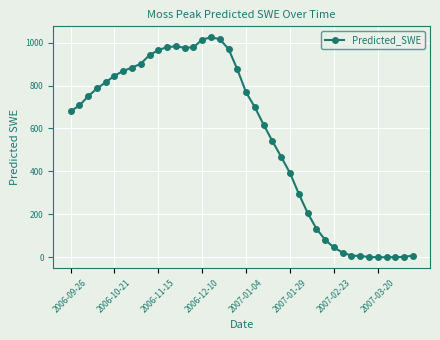

What is the greatest value displayed?

1025.0